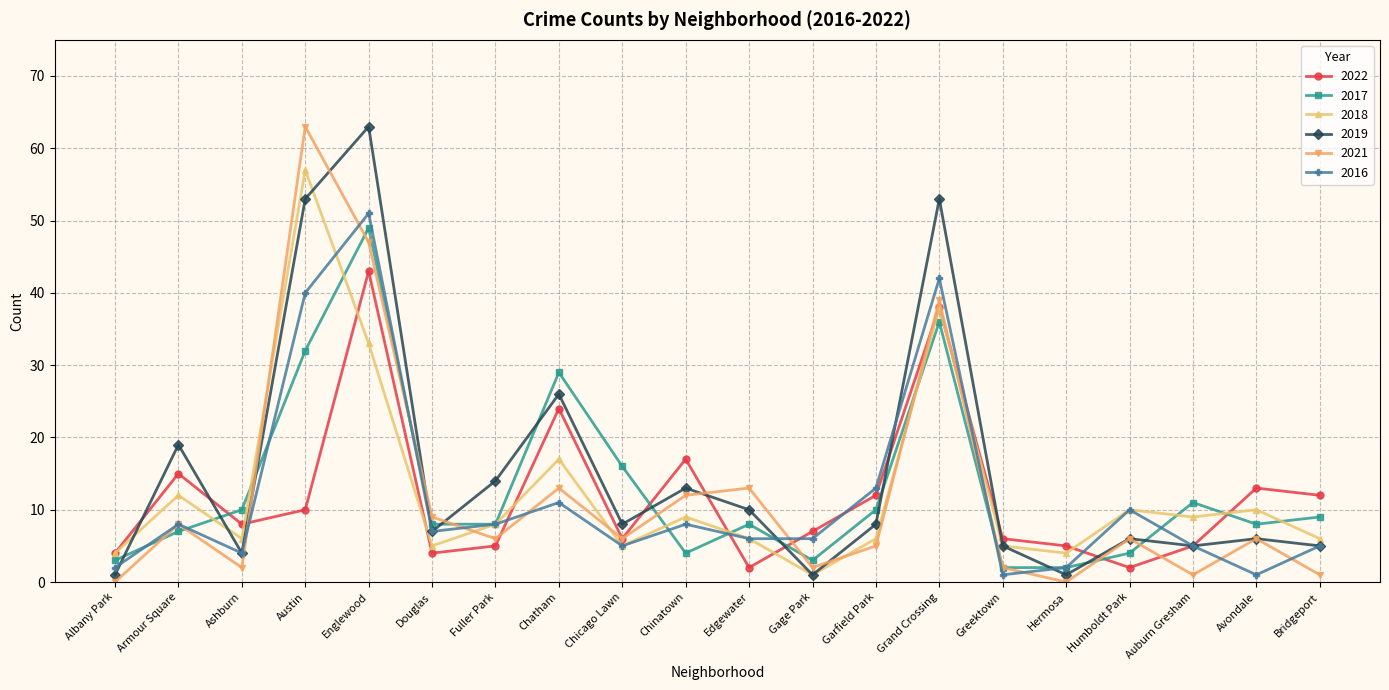

Between Albany Park and Auburn Gresham, which series saw the biggest shift?

2017